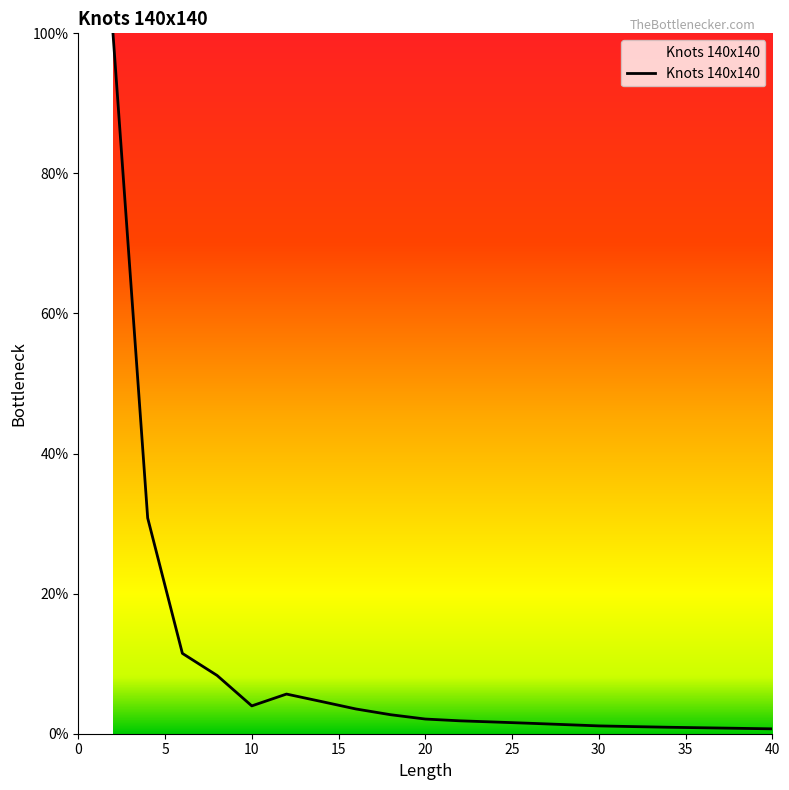

What is the greatest value displayed?

100.0